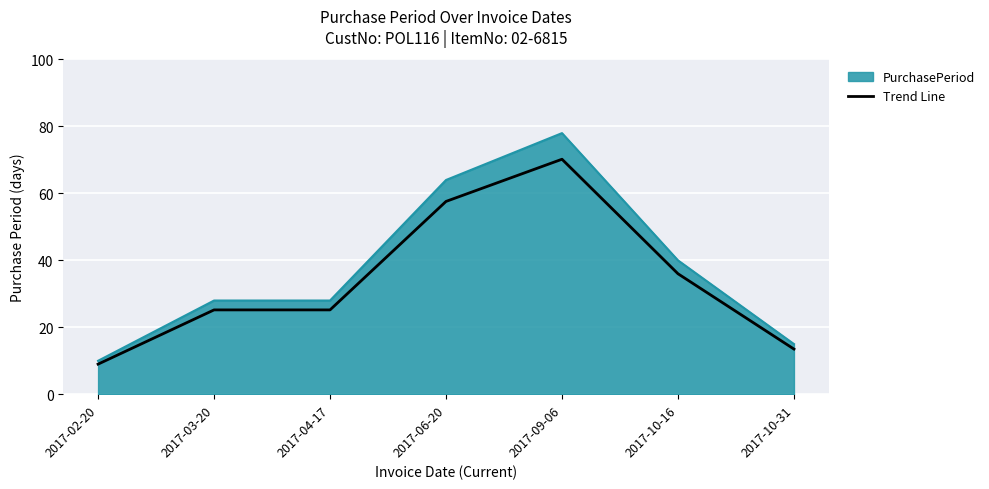

Rank the series by their maximum value, from lowest to highest.

Trend Line, PurchasePeriod